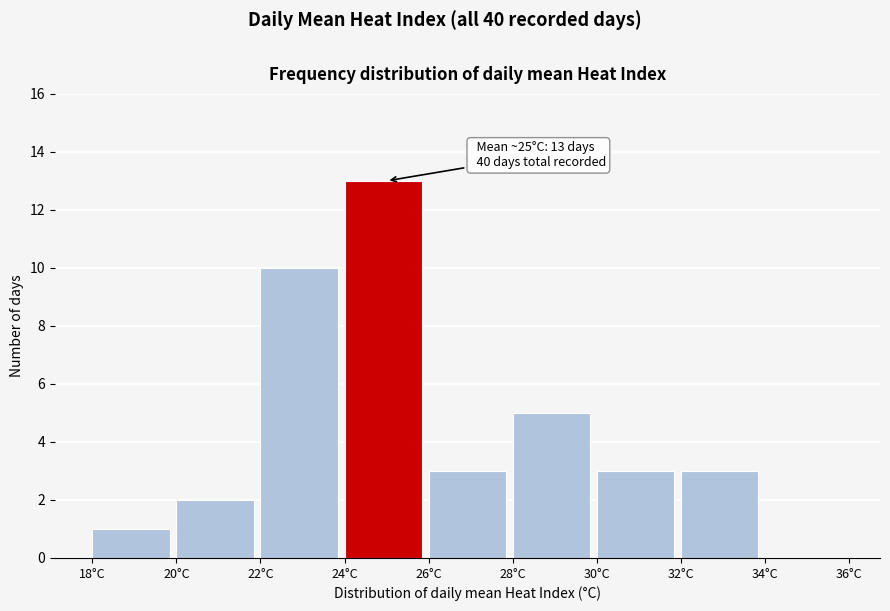

Which range on the x-axis has the tallest bar?

24 to 26